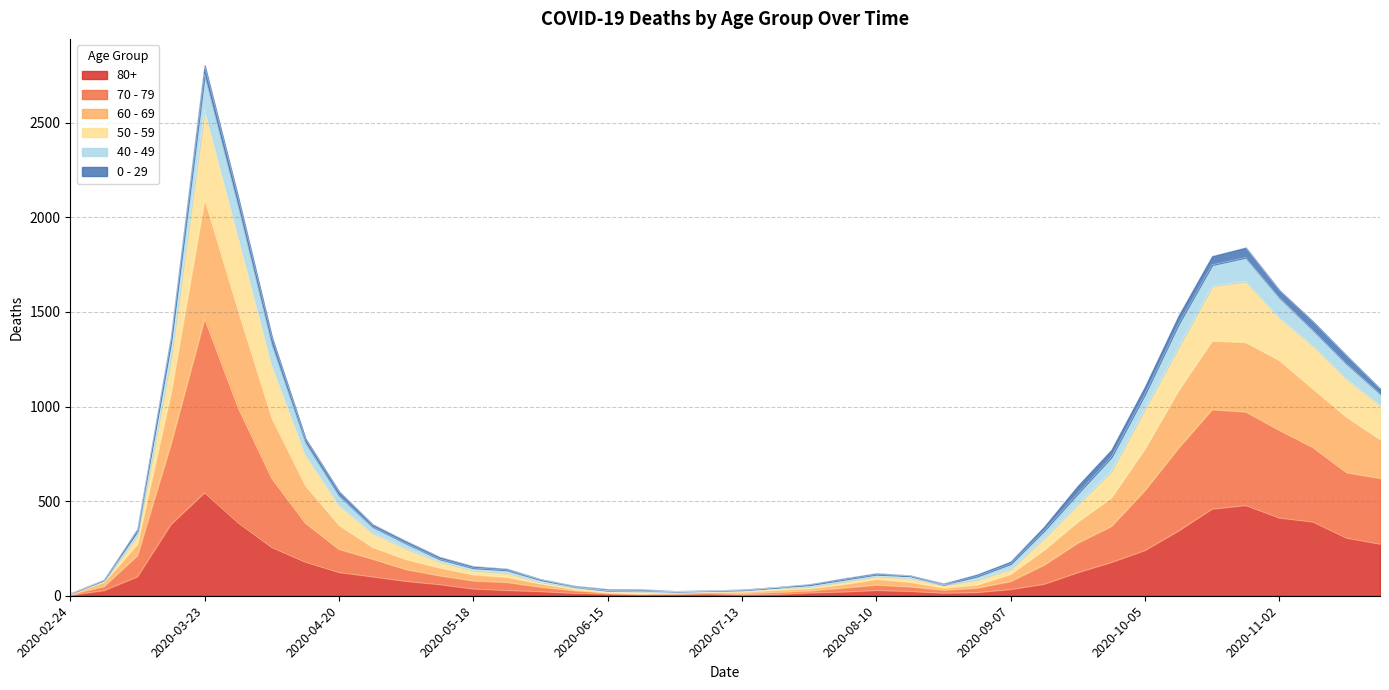

Which has a higher value, 2020-06-29 or 2020-11-23?

2020-11-23